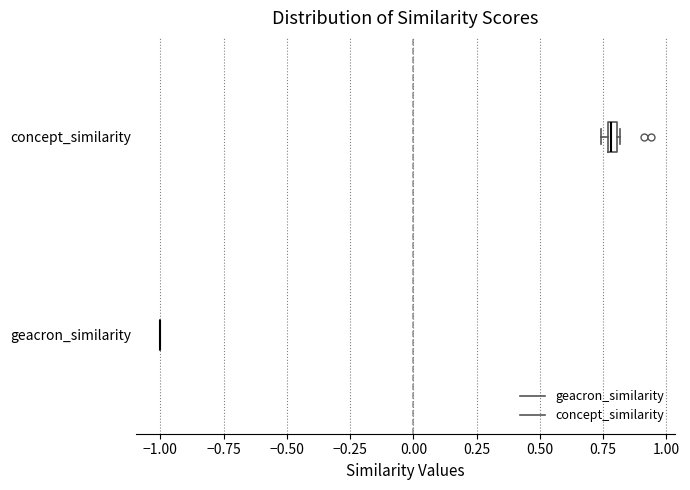

Where is the left edge of the box for concept_similarity on the x-axis? The values are not printed on the chart, so give them approximately, as read against the axis.

0.75